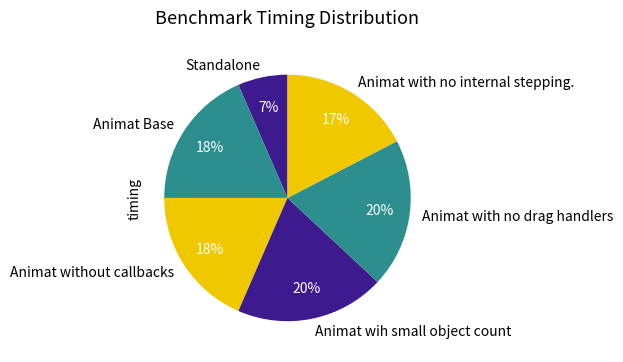

To the nearest percent, what is the combined percentage of Standalone and Animat Base?

25%